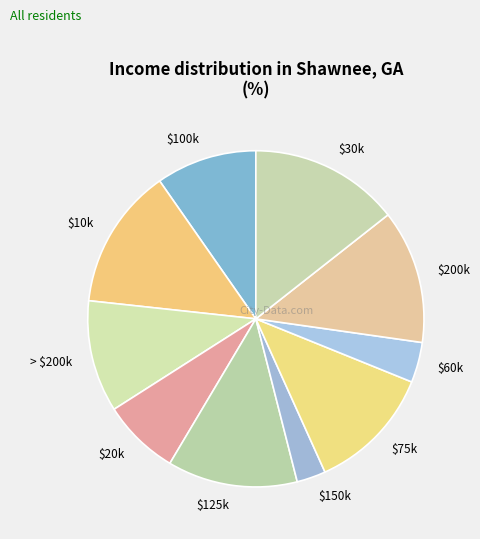

Does $10k account for over 50% of the chart?

No